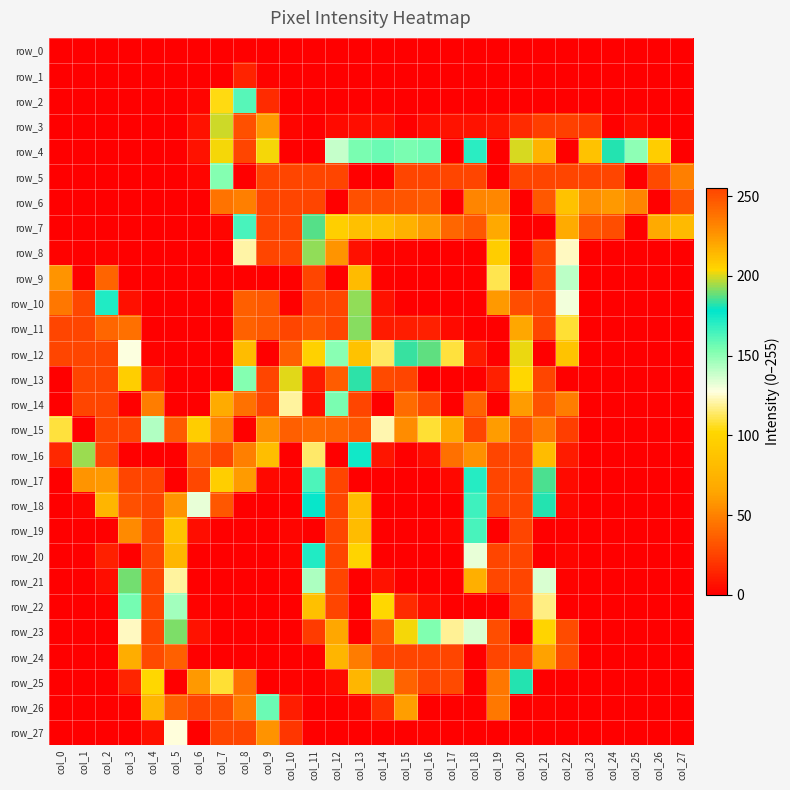

Is it true that row_19 equals 0 at col_8?

True